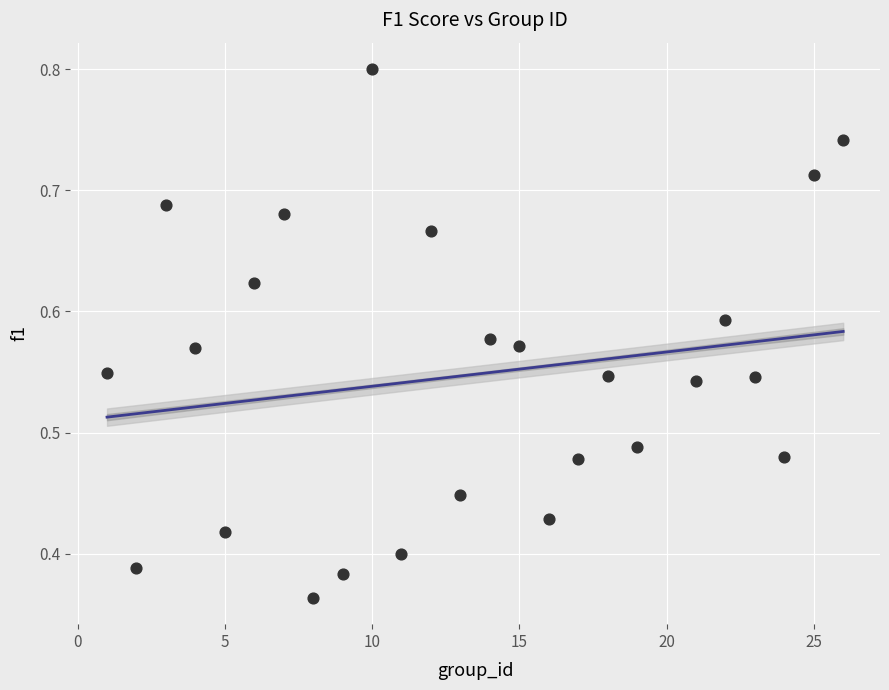

What is the range of X values (max minus min)?

25.0